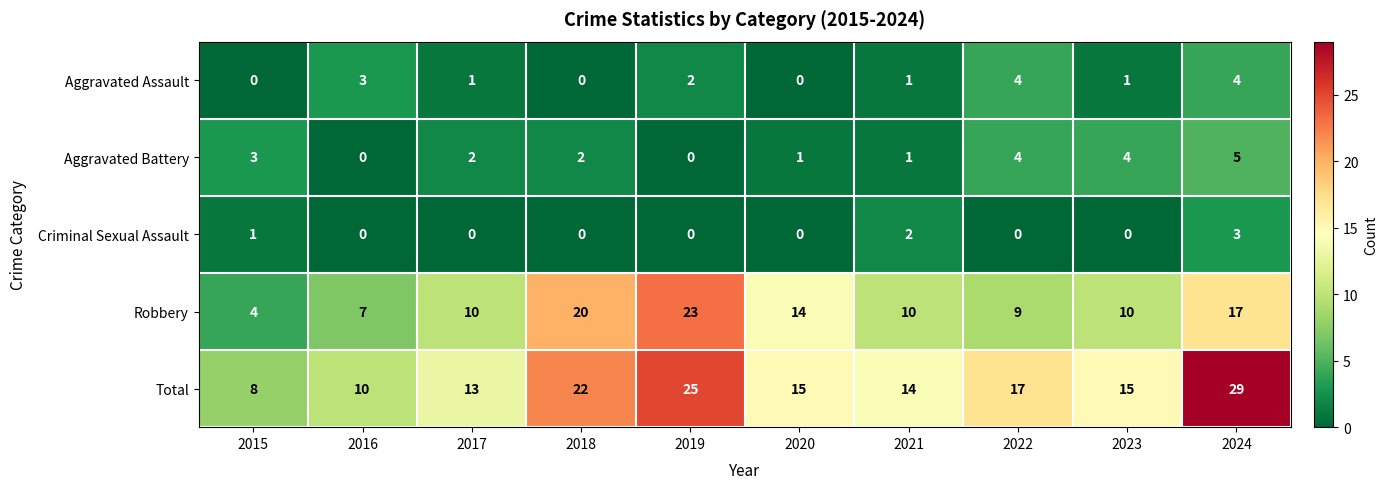

What is the difference between the maximum and minimum values in the Aggravated Battery series?

5